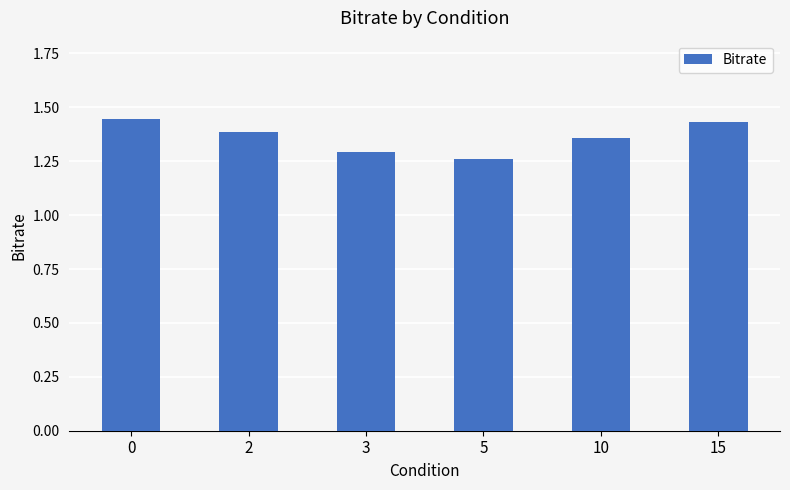

What is the change in value from 3 to 15?

+0.1